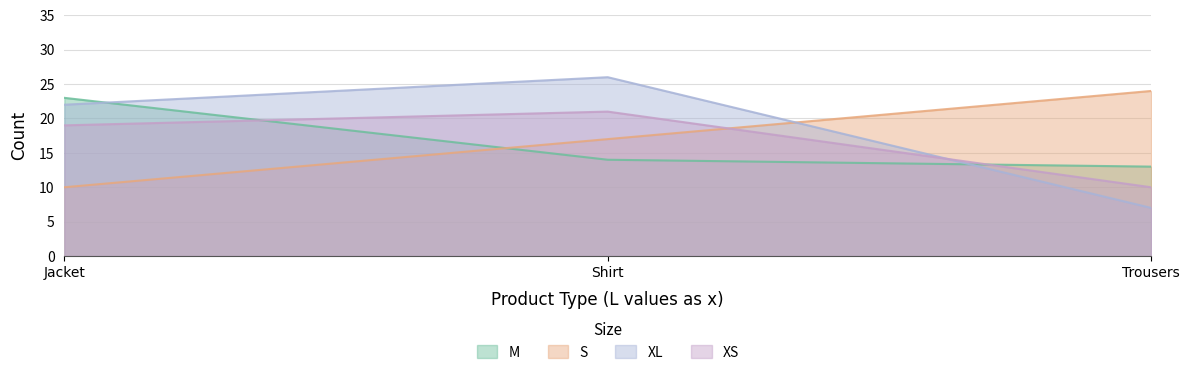

At which label does M reach its minimum?

Trousers